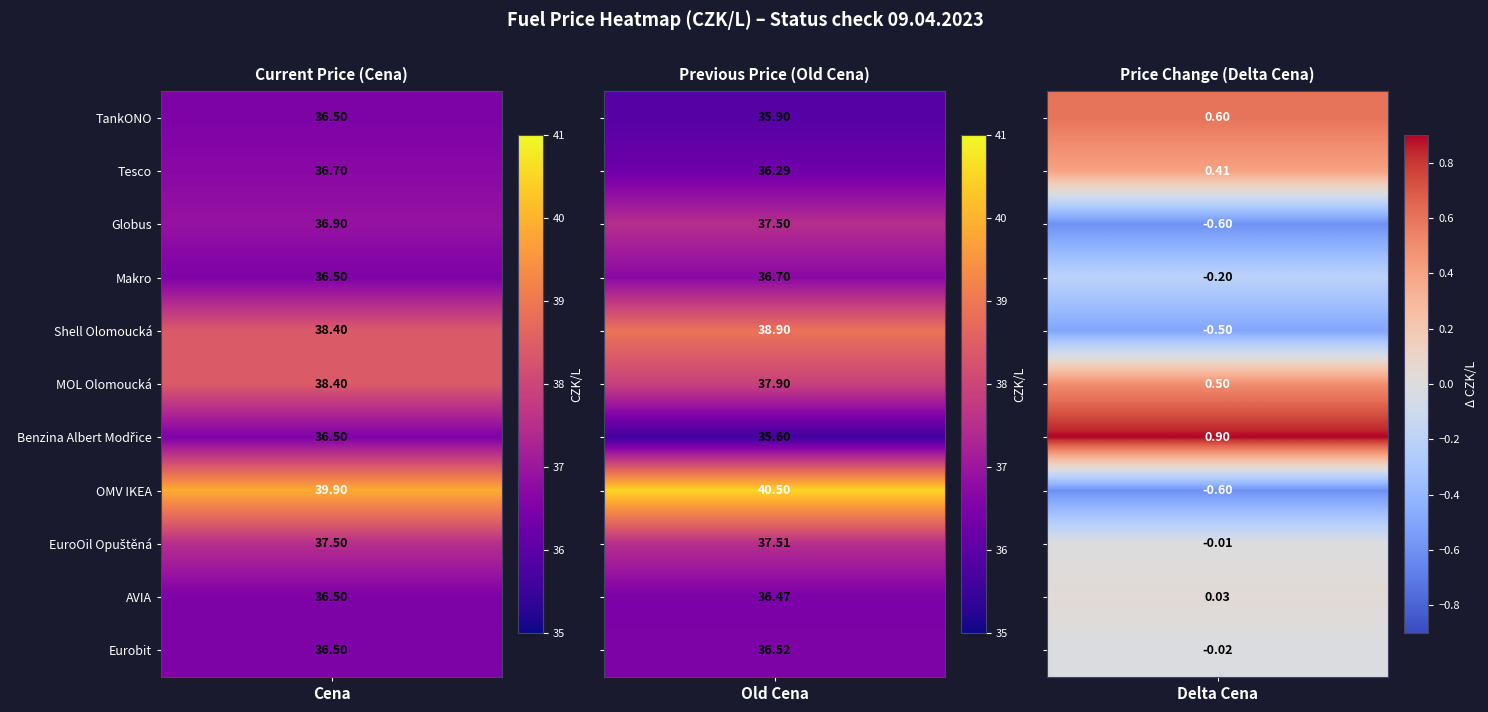

What is the total value across all series at 0?

410.3